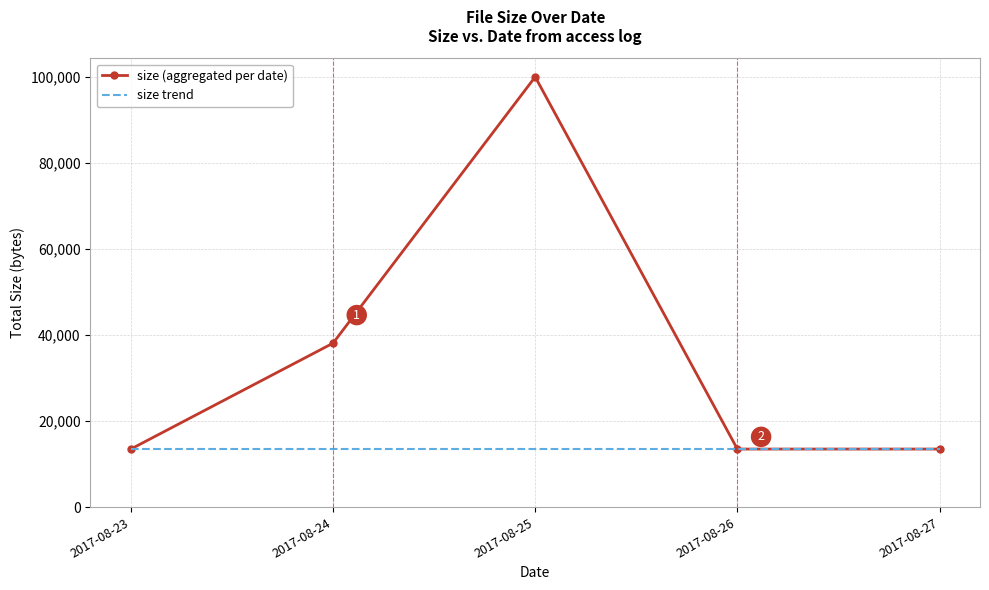

Rank the series by their average value, from highest to lowest.

size (aggregated per date), size trend